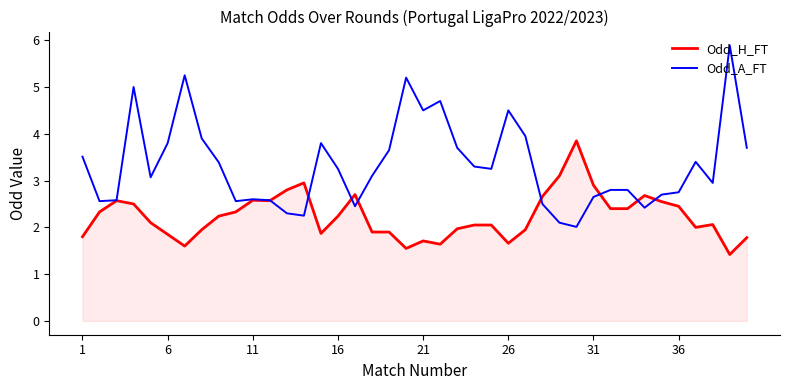

Which series has the widest spread of values?

Odd_A_FT